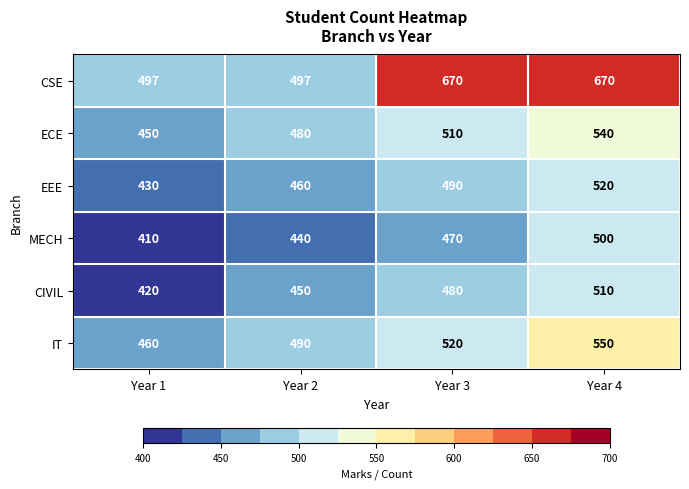

Reading left to right, list all the values displayed in this chart.

CSE: Year 1=497	Year 2=497	Year 3=670	Year 4=670
ECE: Year 1=450	Year 2=480	Year 3=510	Year 4=540
EEE: Year 1=430	Year 2=460	Year 3=490	Year 4=520
MECH: Year 1=410	Year 2=440	Year 3=470	Year 4=500
CIVIL: Year 1=420	Year 2=450	Year 3=480	Year 4=510
IT: Year 1=460	Year 2=490	Year 3=520	Year 4=550